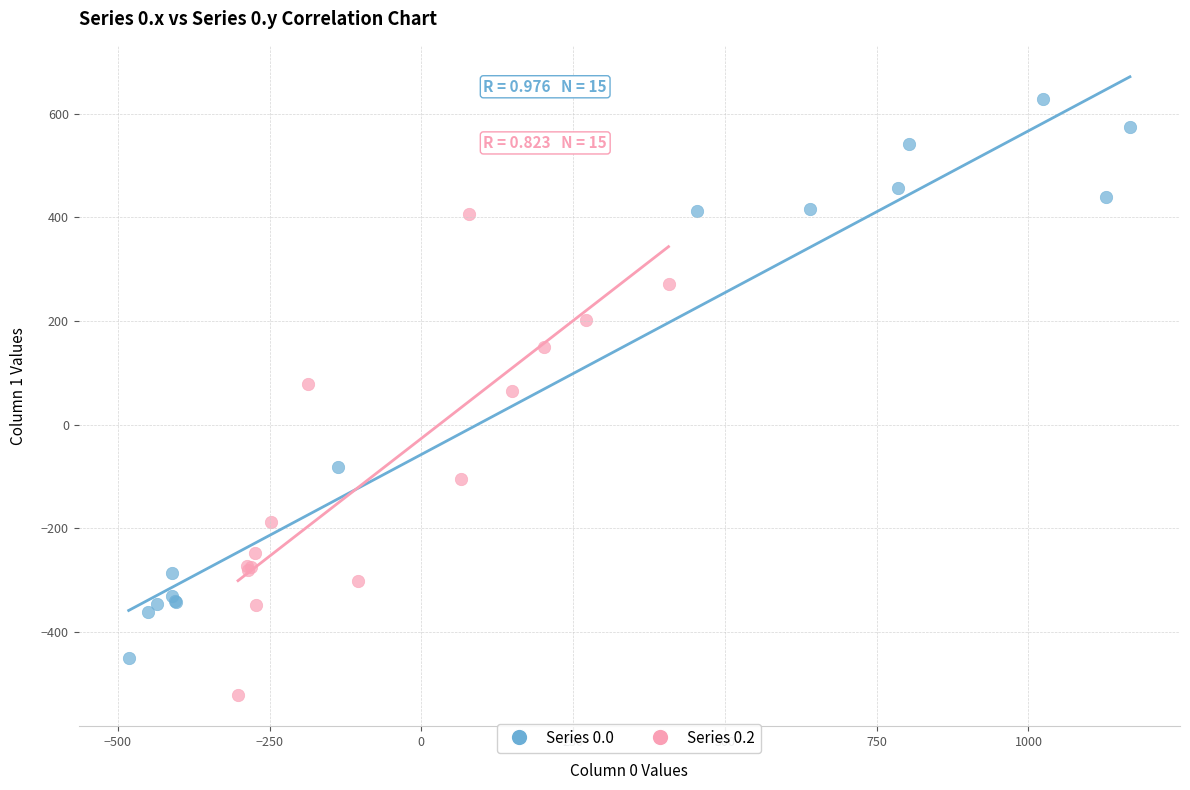

Which series has the largest Y range (max minus min)?

Series 0.0